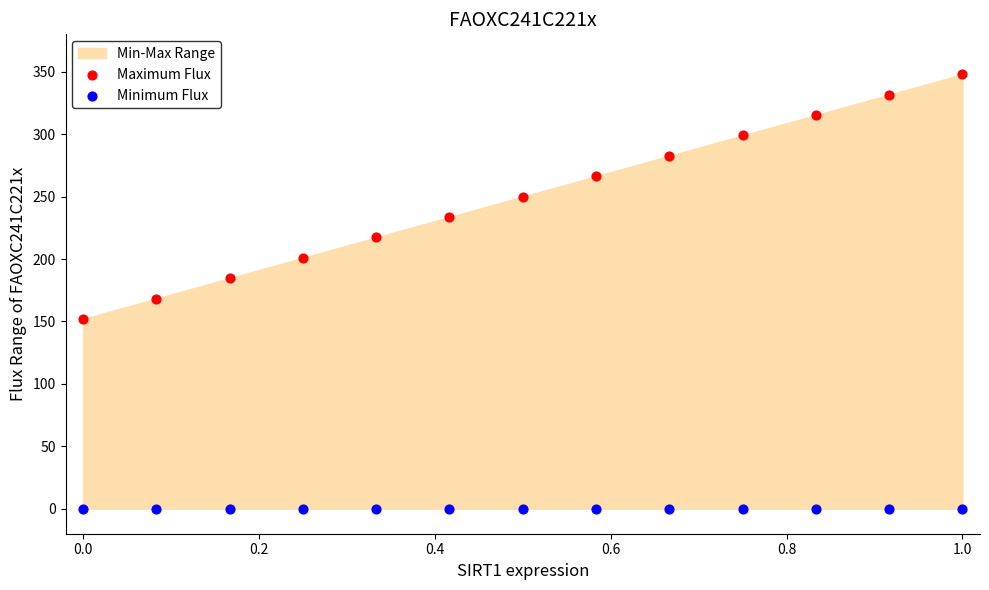

Which series reaches the minimum Y coordinate?

Minimum Flux